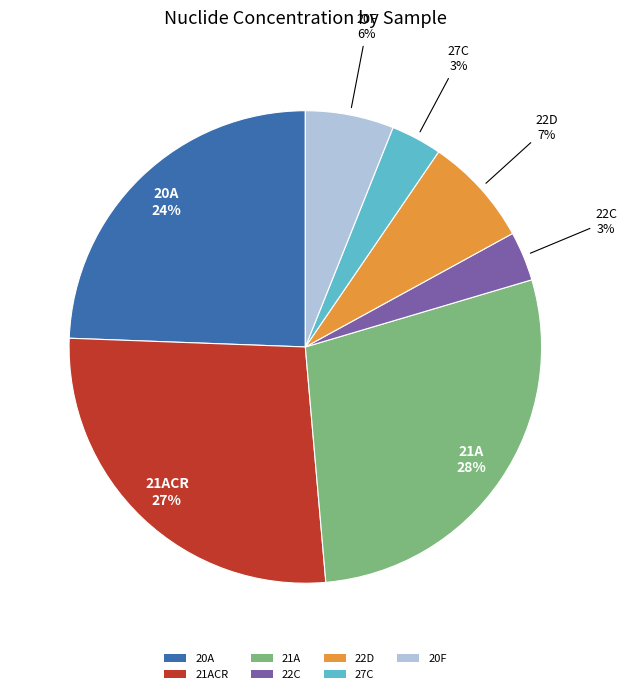

Is the sum of 22C and 20F greater than half?

No